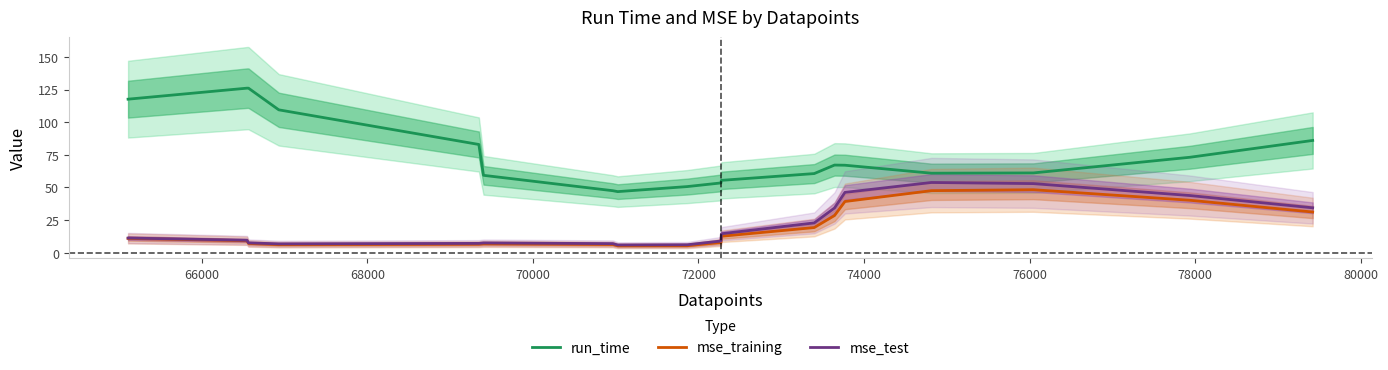

How many data points does each series have?

18